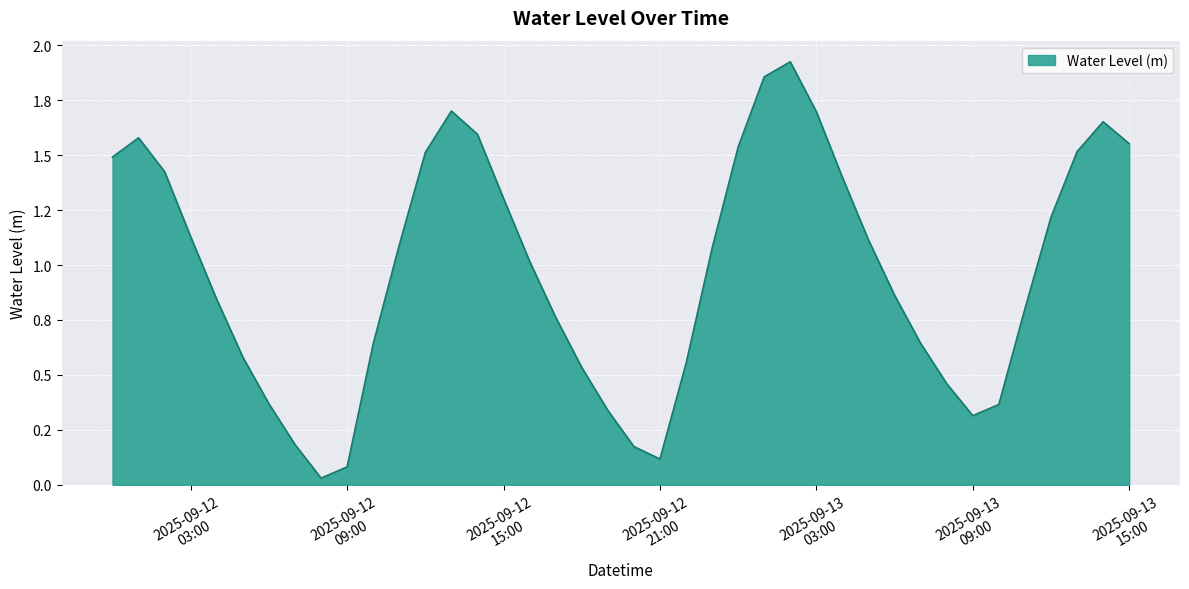

Does the chart have visible grid lines?

Yes